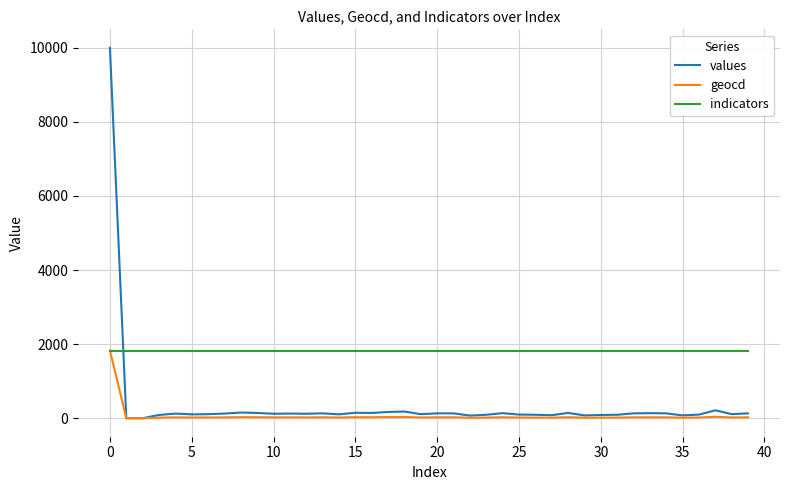

True or false: indicators and values cross at least once.

True